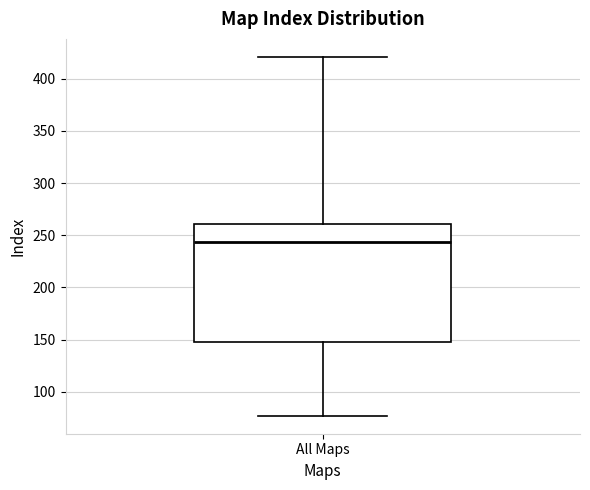

Where does the lower whisker of the box for All Maps end on the y-axis? The values are not printed on the chart, so give them approximately, as read against the axis.

75